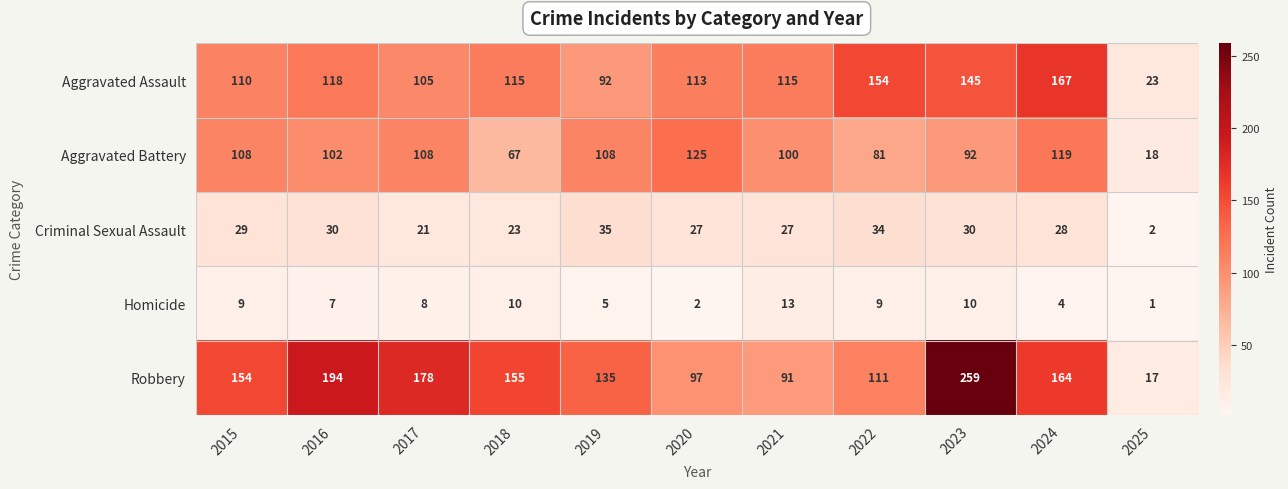

Which series changed the most between 2018 and 2025?

Robbery